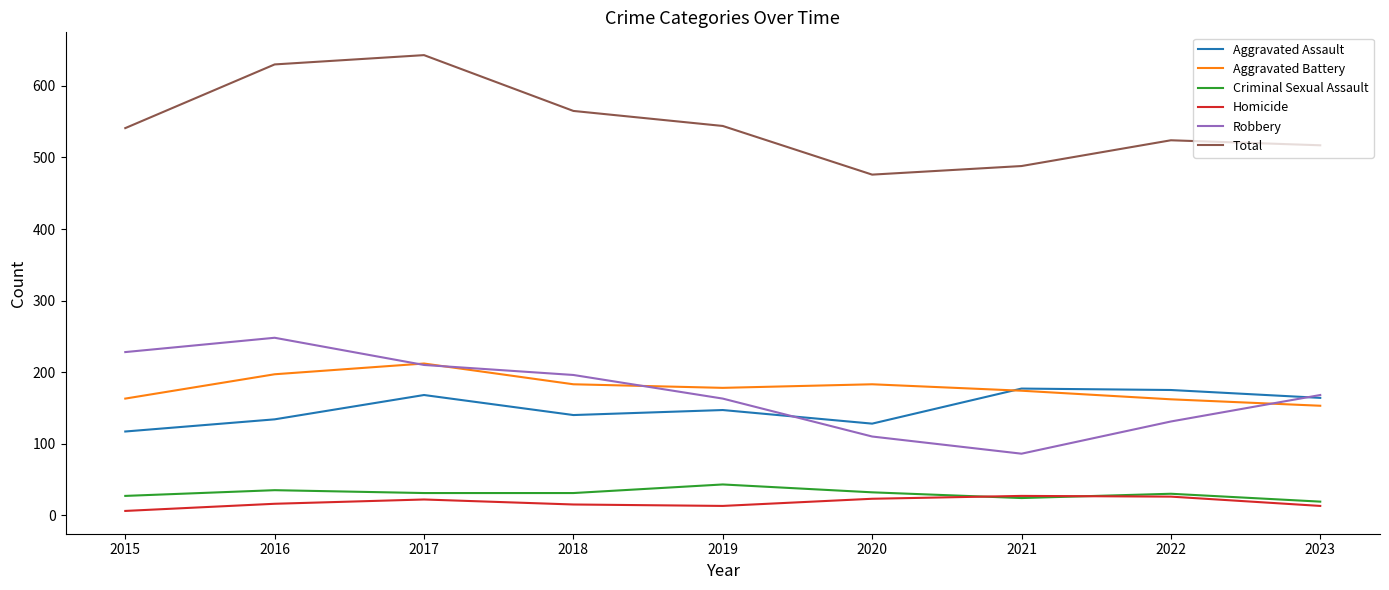

What are all the series names shown in the legend?

Aggravated Assault, Aggravated Battery, Criminal Sexual Assault, Homicide, Robbery, Total